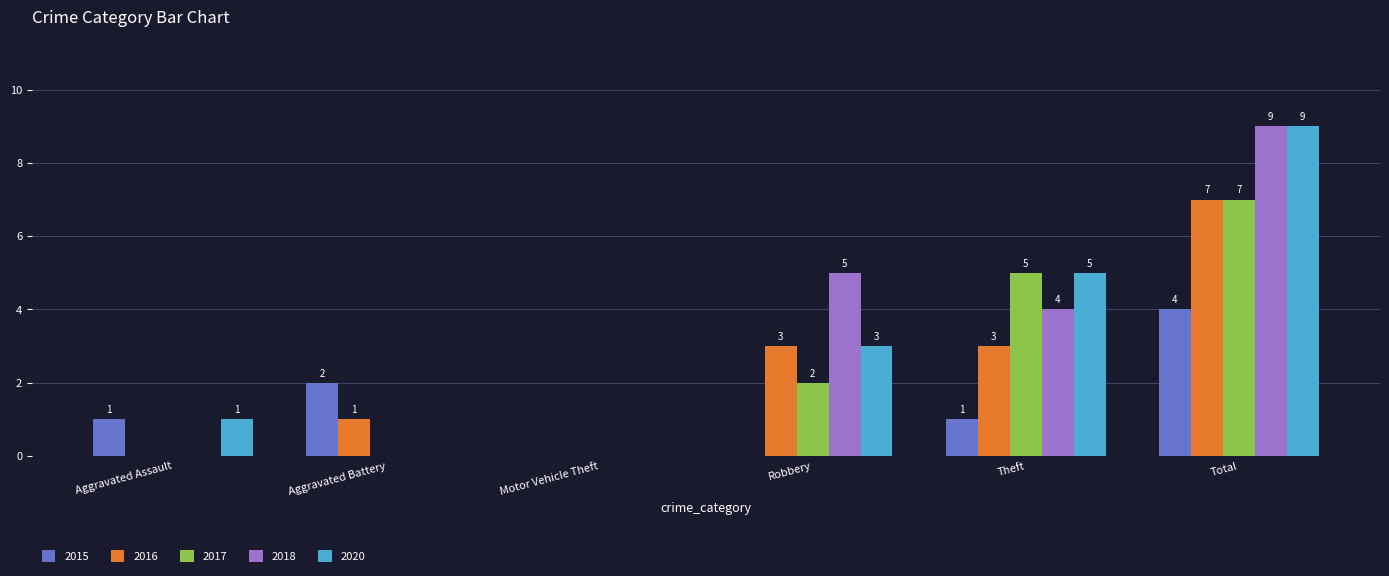

What is the sum of all 2017 values?

14